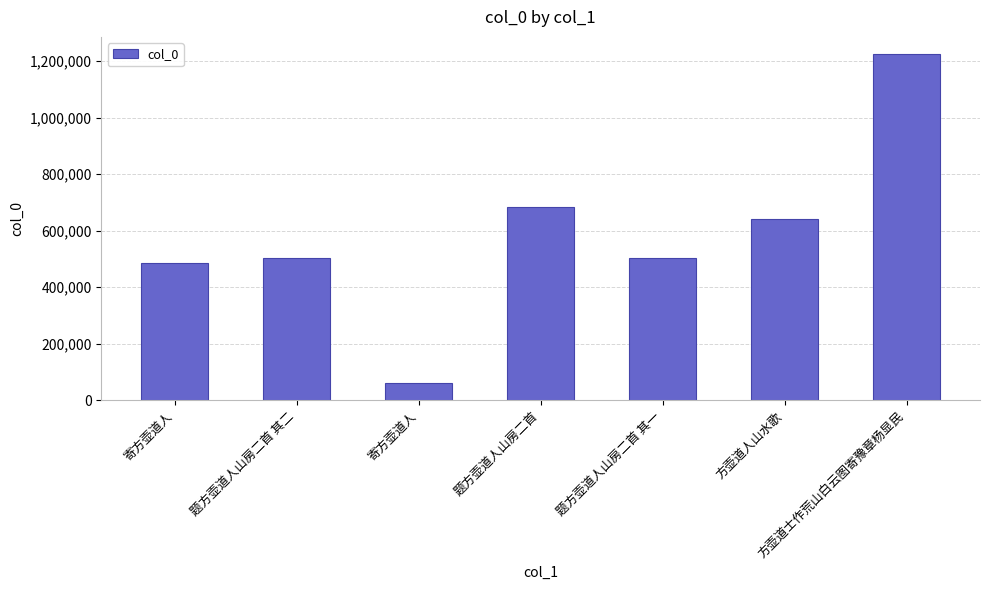

Rank the categories by value from lowest to highest.

寄方壶道人, 寄方壶道人, 题方壶道人山房二首 其一, 题方壶道人山房二首 其二, 方壶道人山水歌, 题方壶道人山房二首, 方壶道士作荒山白云图寄豫章杨显民